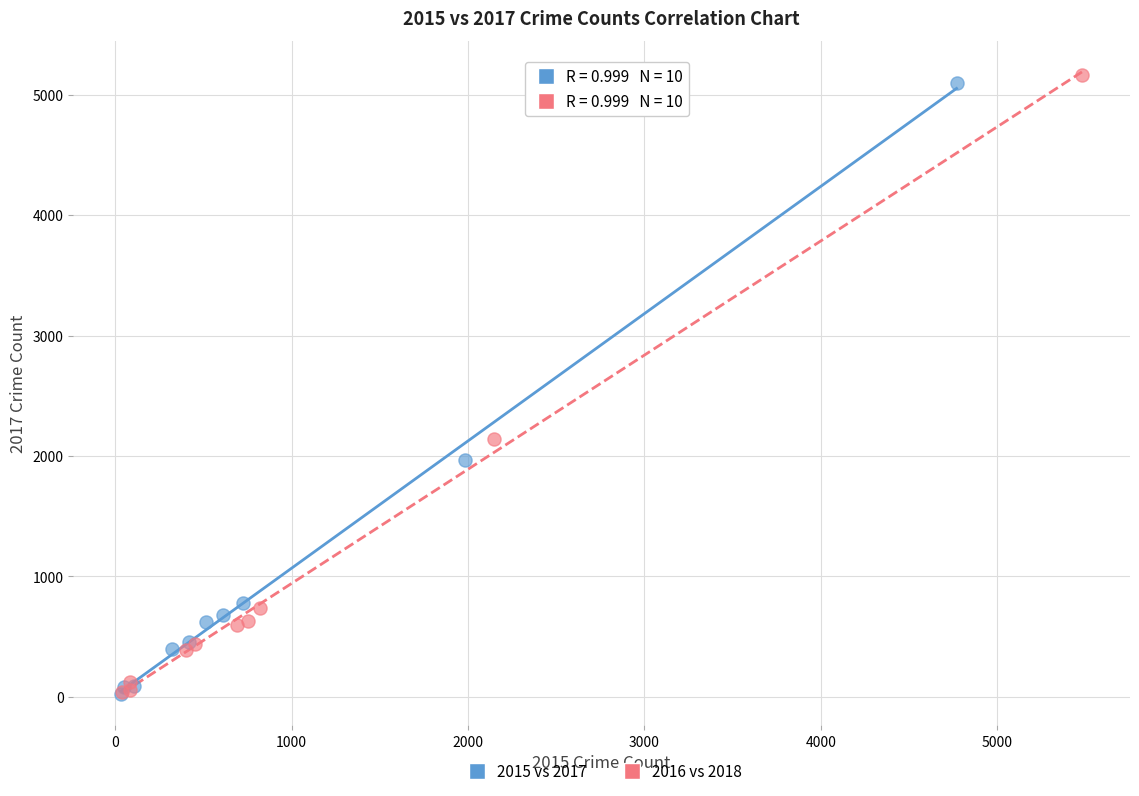

Which series has the widest spread of Y values?

2016 vs 2018